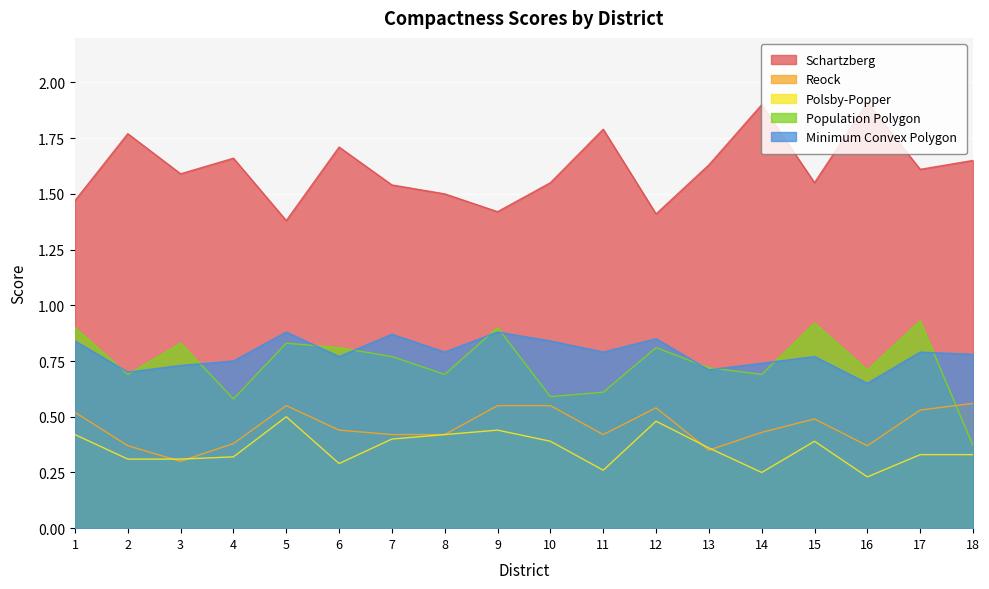

Which series has the largest range (max minus min)?

Population Polygon